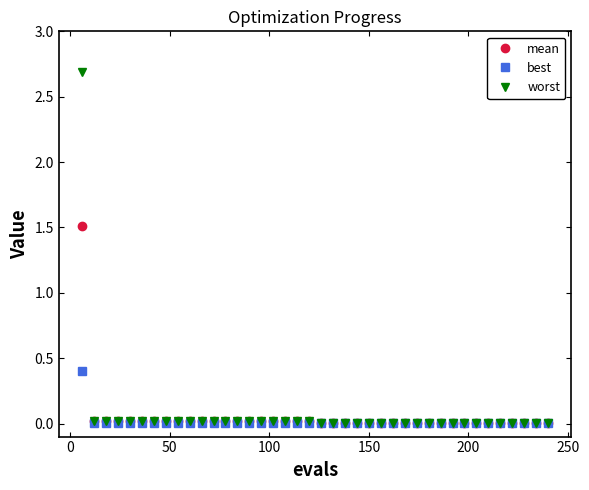

List the series in order of their peak value, highest first.

worst, mean, best